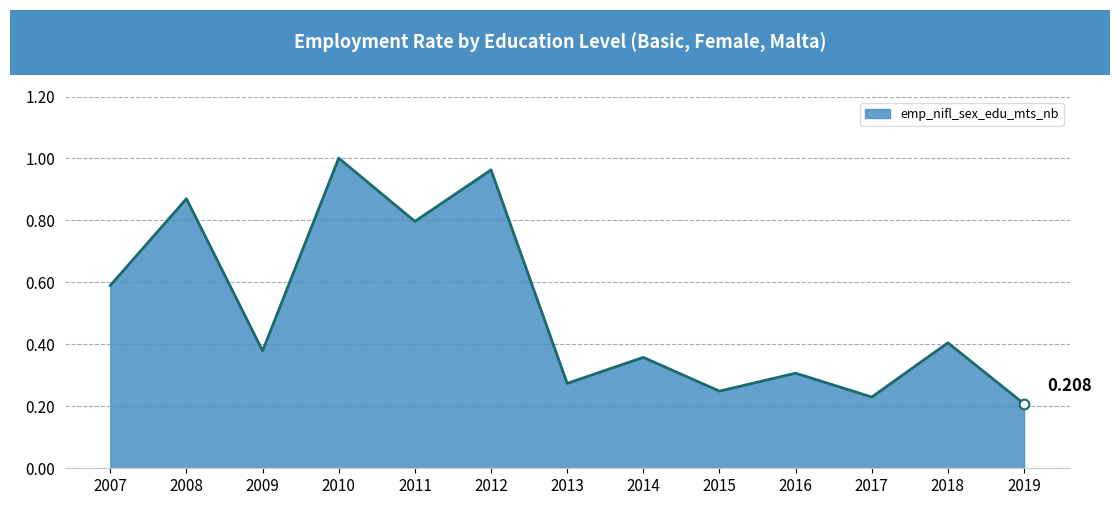

Rank the categories by value from highest to lowest.

2010, 2012, 2008, 2011, 2007, 2018, 2009, 2014, 2016, 2013, 2015, 2017, 2019